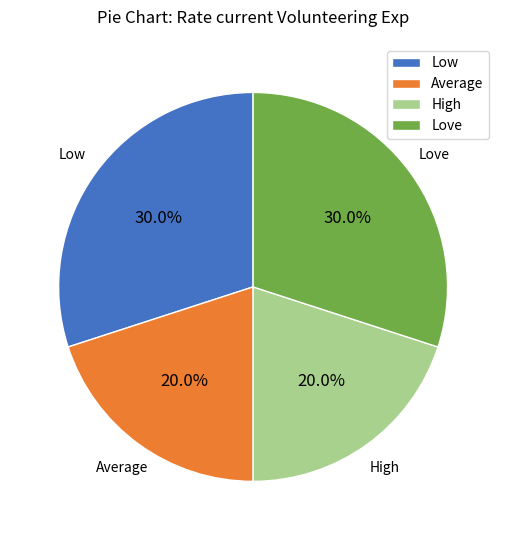

Is it true that Average is 20% of the pie?

True